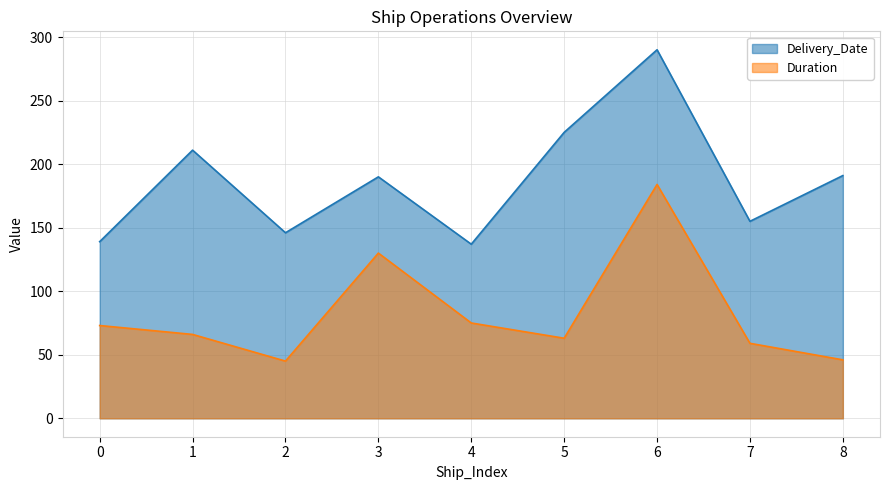

What value does the Duration series have at 3, to the nearest 10?

130